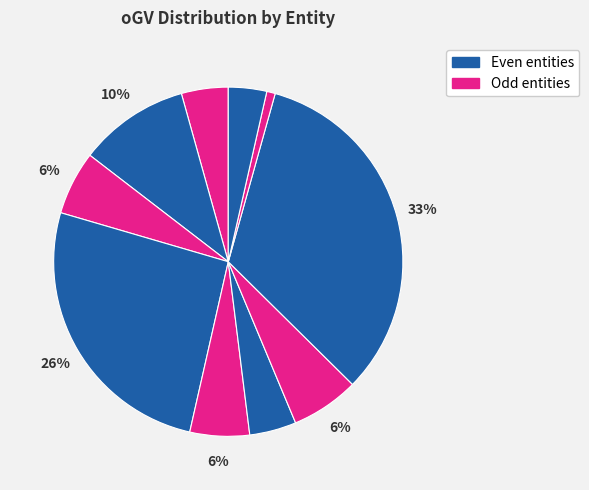

Is there any slice that represents more than half of the pie?

No